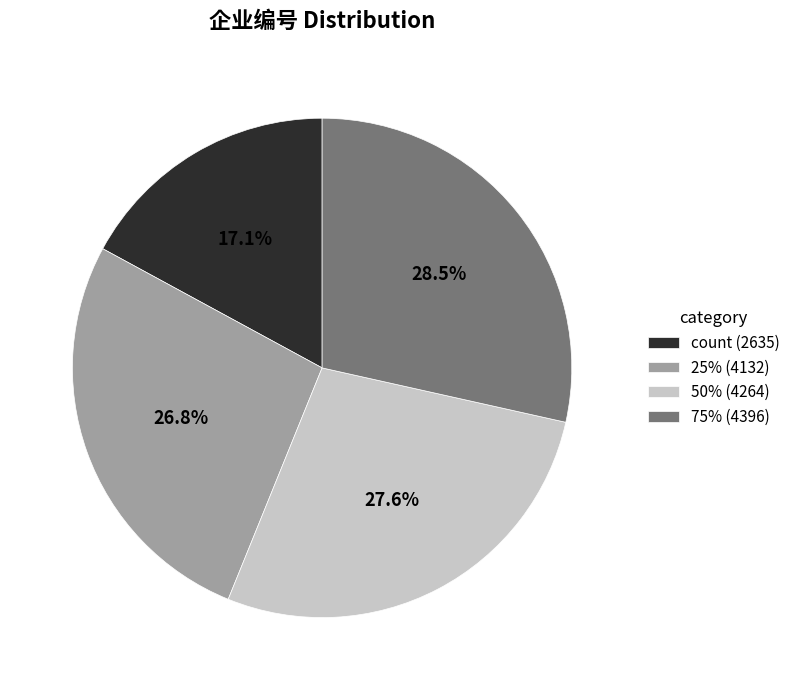

Is there any slice that represents more than half of the pie?

No